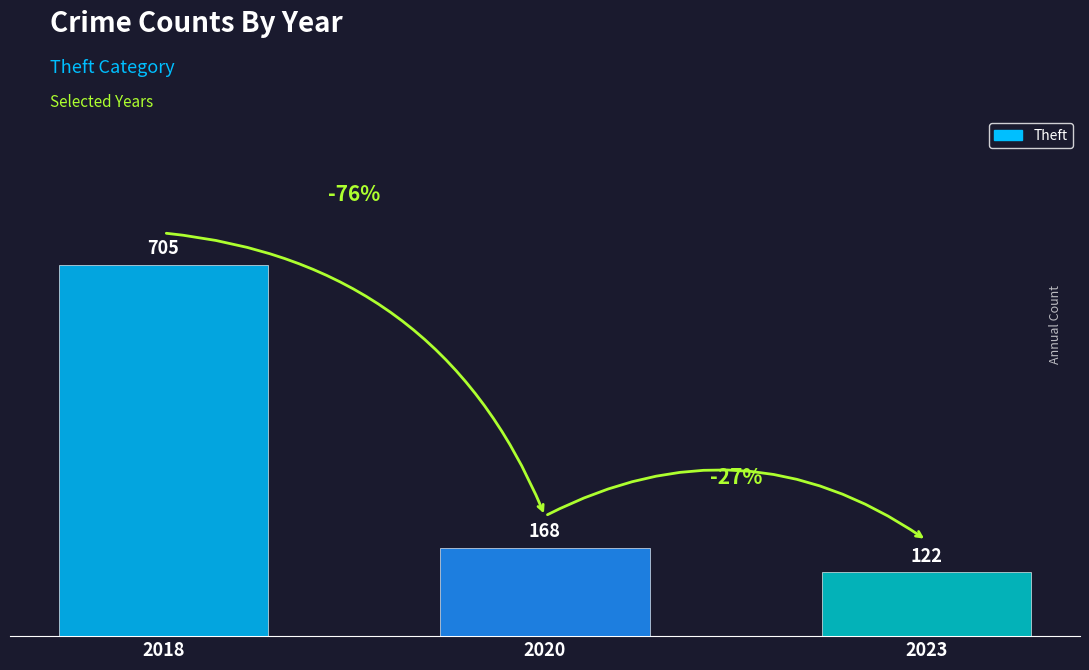

How many data points are less than 168?

1